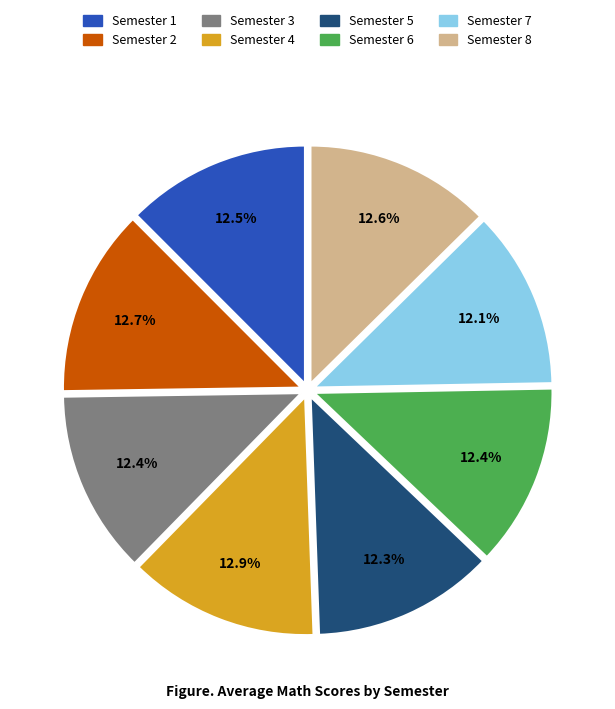

What is the ratio of the value at Semester 5 to the value at Semester 1?

1.0